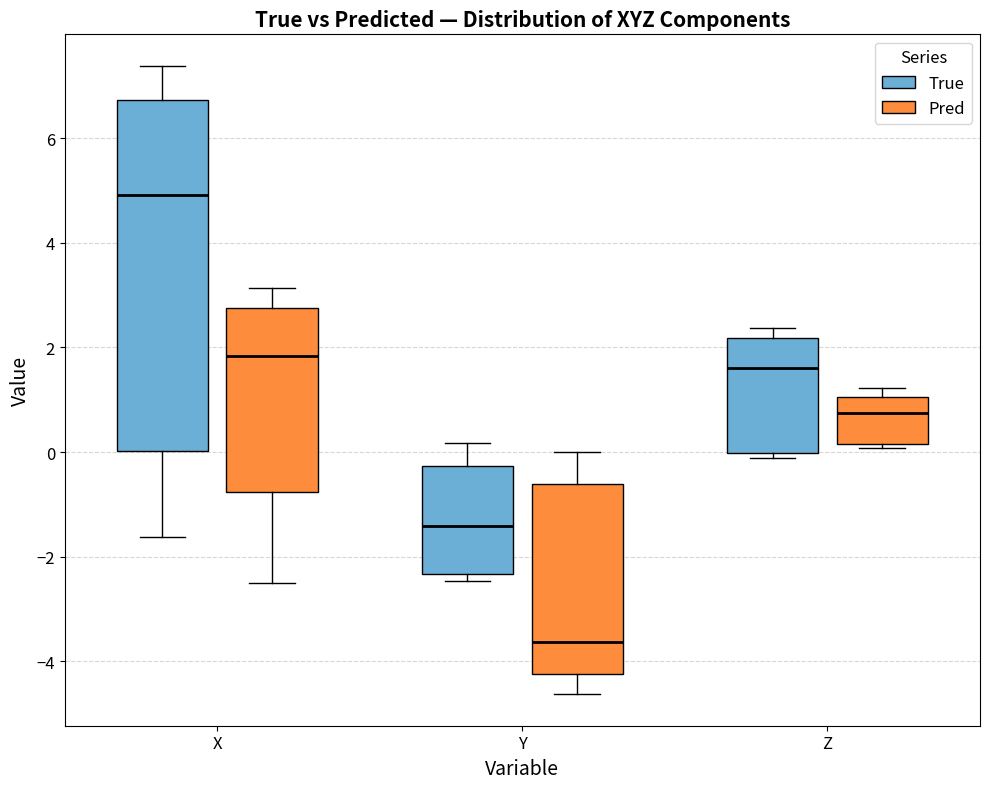

Reading left to right, transcribe this box plot: for each box, give where its median line is, the range the box spans, and where its two whiskers end, as read against the y-axis. The values are not printed on the chart, so give them approximately, as read against the axis.

X (True): median 5.0, box 0.0 to 6.8, whiskers -1.6 to 7.4
X (Pred): median 1.8, box -0.8 to 2.8, whiskers -2.6 to 3.2
Y (True): median -1.4, box -2.4 to -0.2, whiskers -2.4 (just below the box's lower edge) to 0.2
Y (Pred): median -3.6, box -4.2 to -0.6, whiskers -4.6 to 0.0
Z (True): median 1.6, box 0.0 to 2.2, whiskers -0.2 to 2.4
Z (Pred): median 0.8, box 0.2 to 1.0, whiskers 0.0 to 1.2